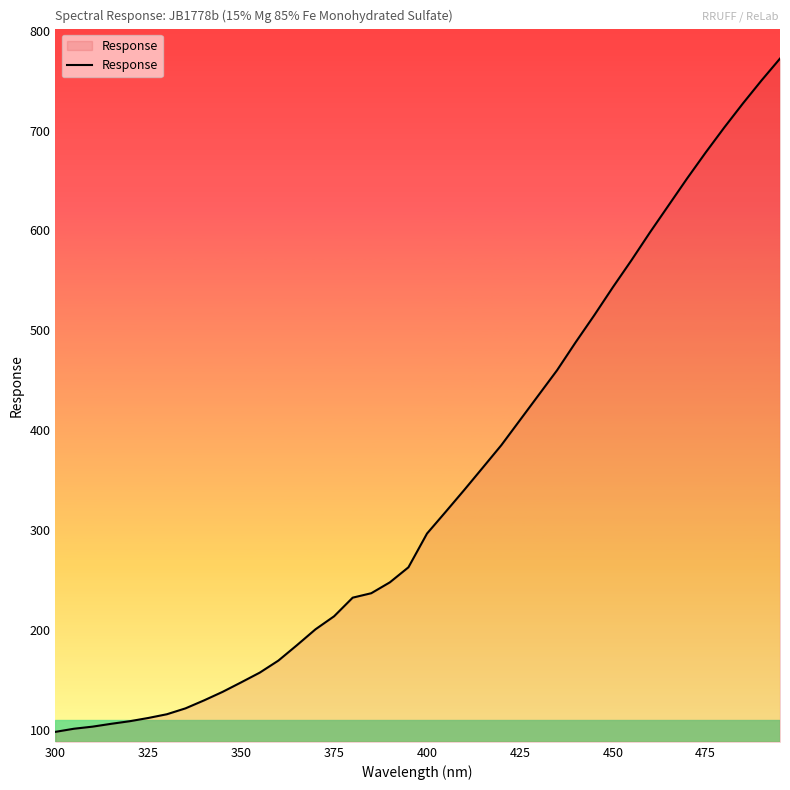

What is the difference between the maximum and minimum values?

673.9